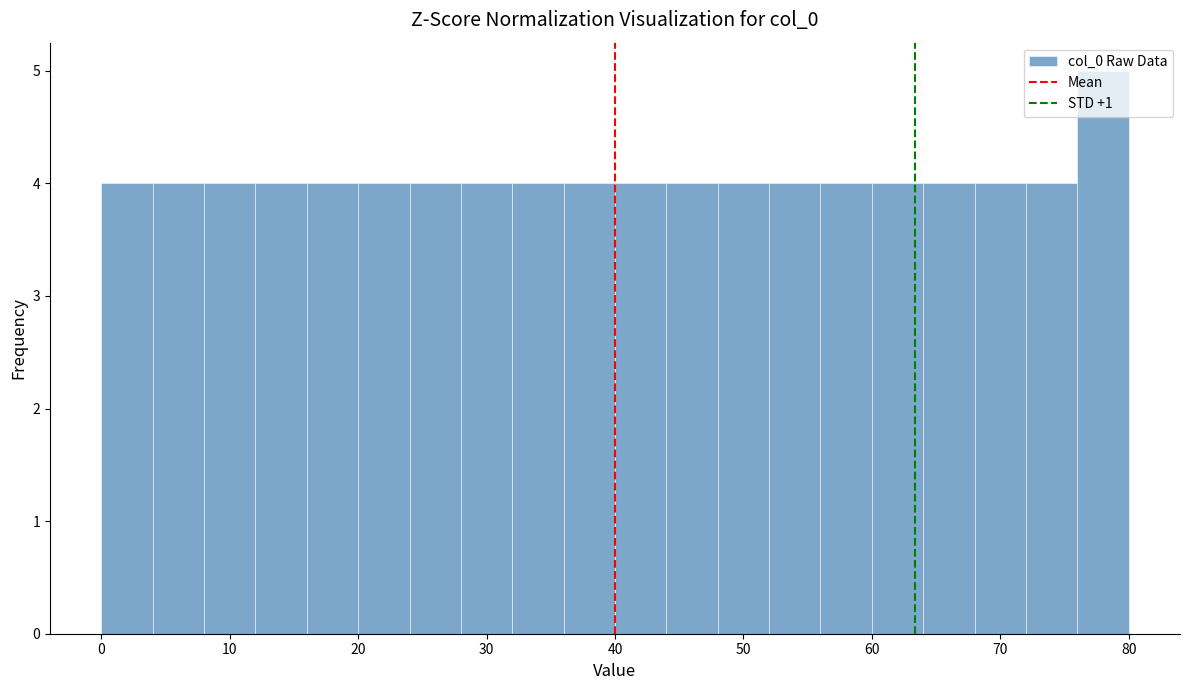

Reading left to right, transcribe this chart: for each bar, give the range it covers on the x-axis and its height. The values are not printed on the chart, so give them approximately, as read against the axis.

0 to 4: 4
4 to 8: 4
8 to 12: 4
12 to 16: 4
16 to 20: 4
20 to 24: 4
24 to 28: 4
28 to 32: 4
32 to 36: 4
36 to 40: 4
40 to 44: 4
44 to 48: 4
48 to 52: 4
52 to 56: 4
56 to 60: 4
60 to 64: 4
64 to 68: 4
68 to 72: 4
72 to 76: 4
76 to 80: 5